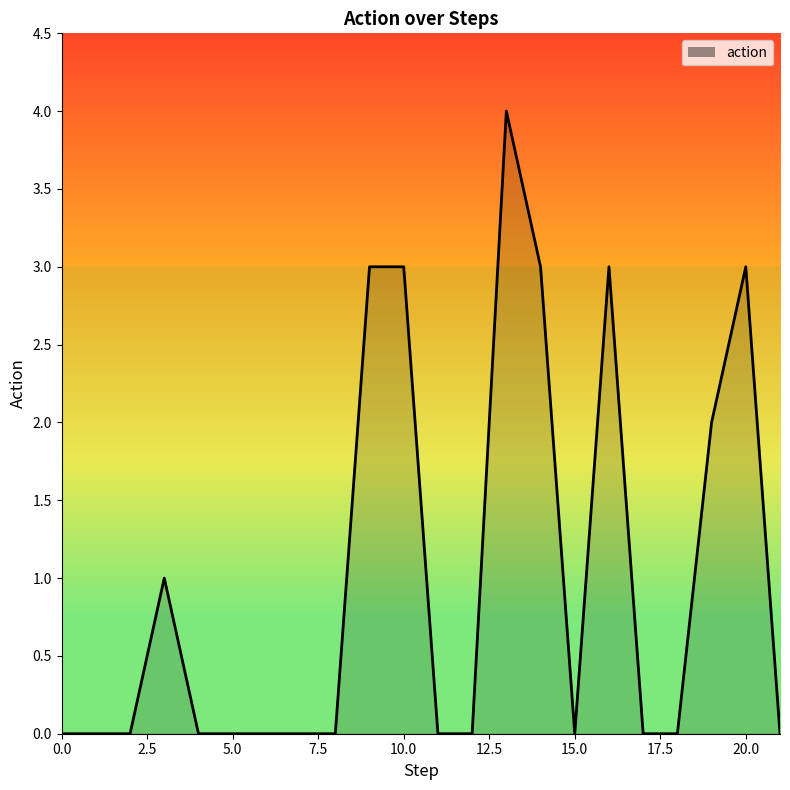

What is the maximum value shown in the chart?

4